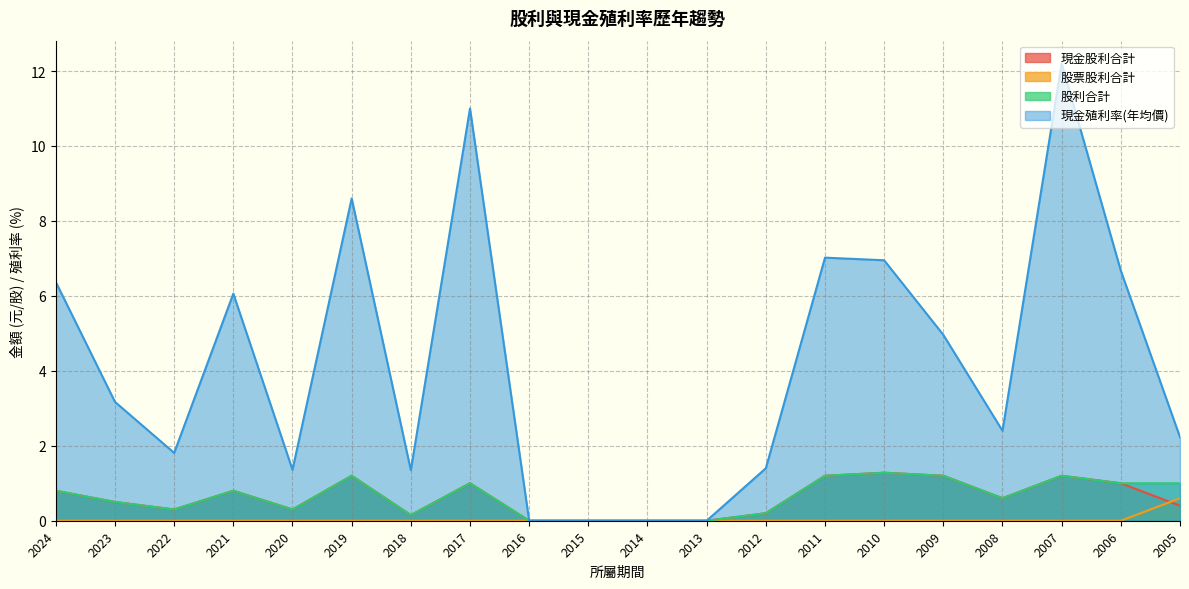

Which has a higher value, 2015 or 2016?

2015